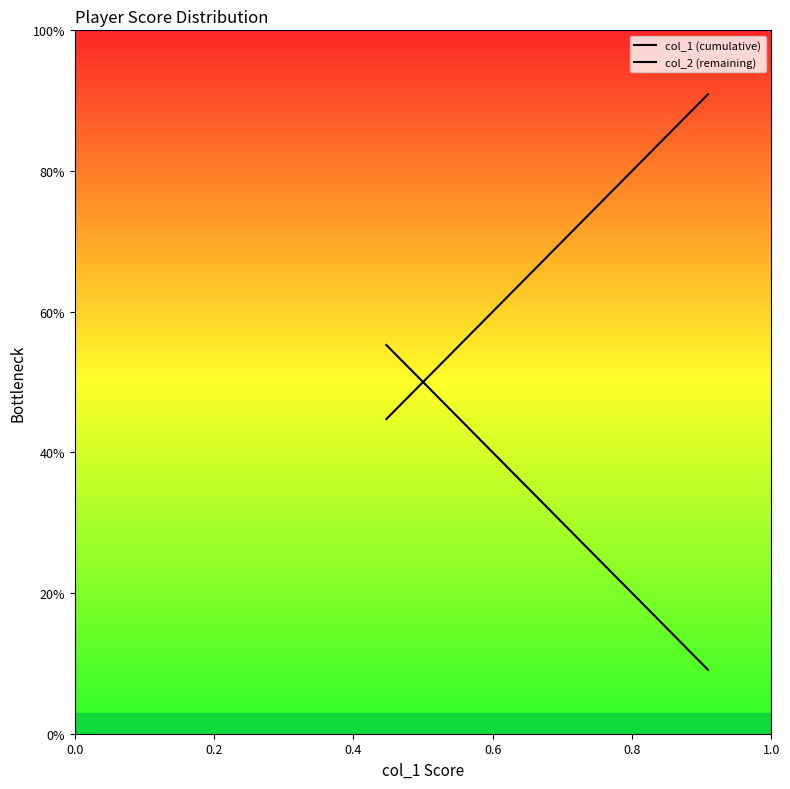

How many intersections are there between col_2 (remaining) and col_1 (cumulative)?

1